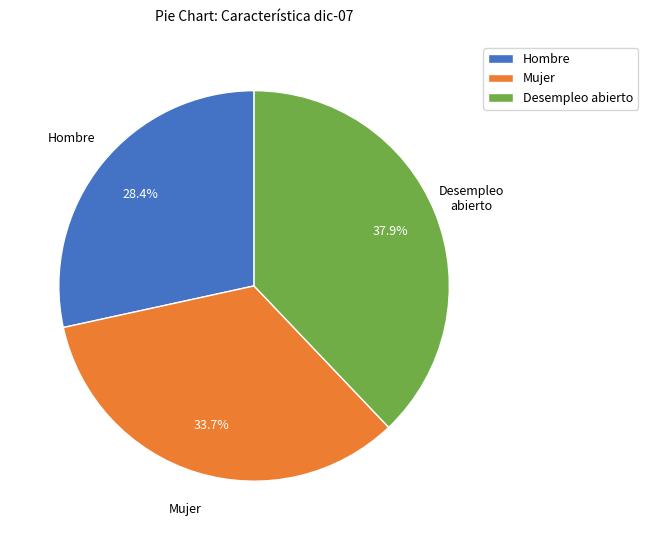

How many slices are in this pie chart?

3